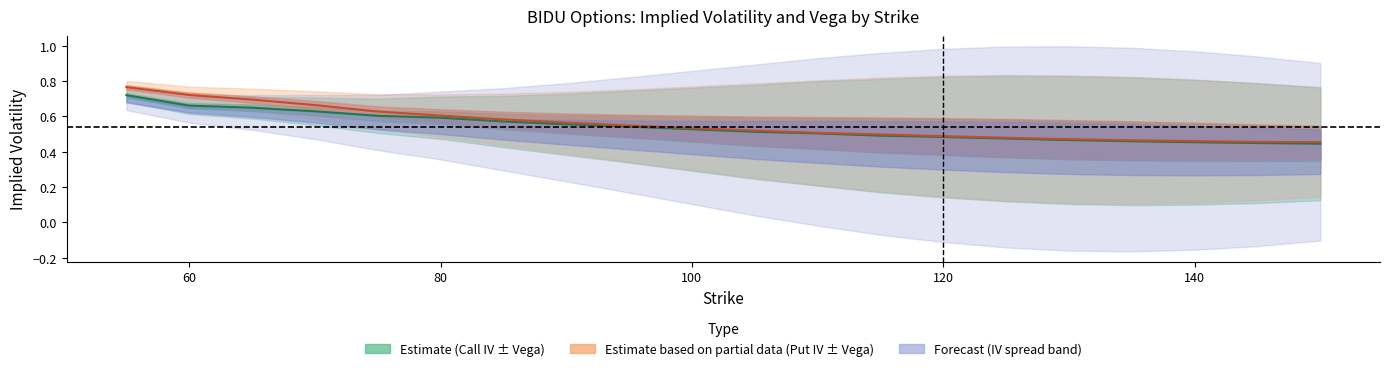

The iv_put series shows 0.2 at 16. True or false?

False